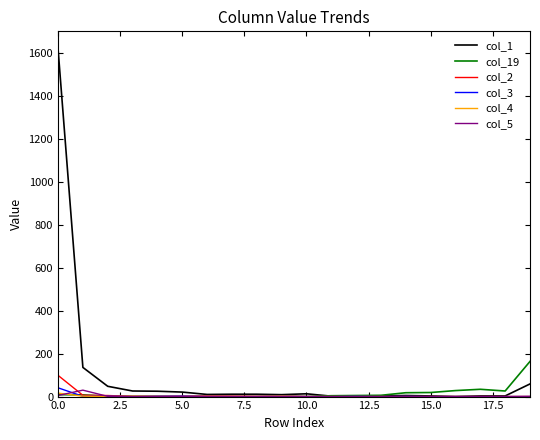

Which series has the largest range (max minus min)?

col_1